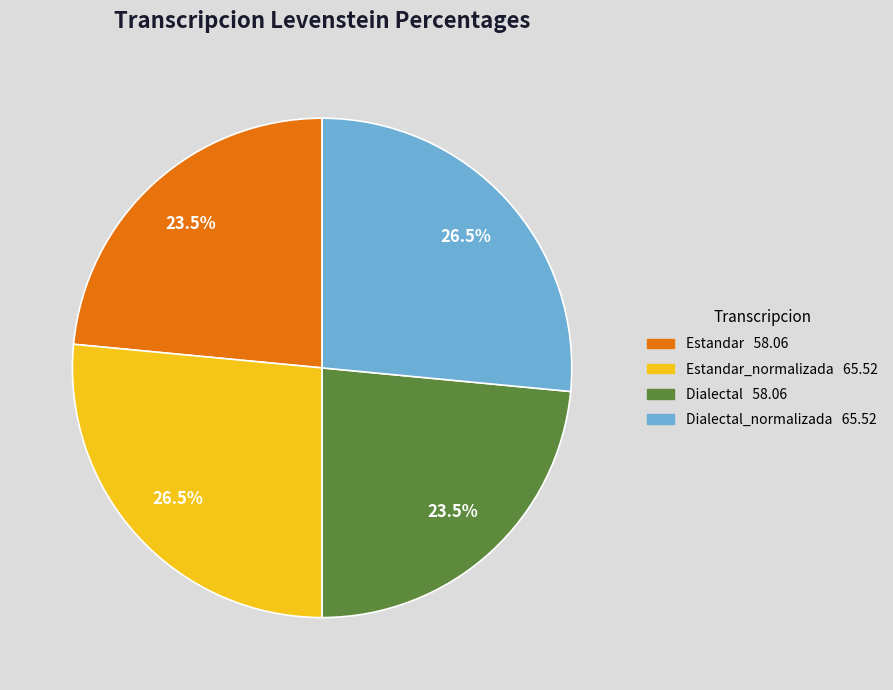

Is there a majority slice in this chart?

No